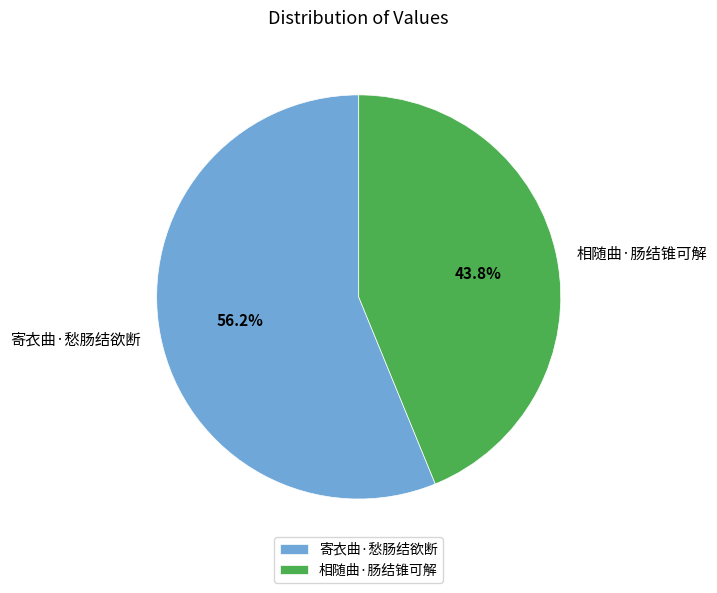

Is it true that 寄衣曲·愁肠结欲断 is 56% of the pie?

True